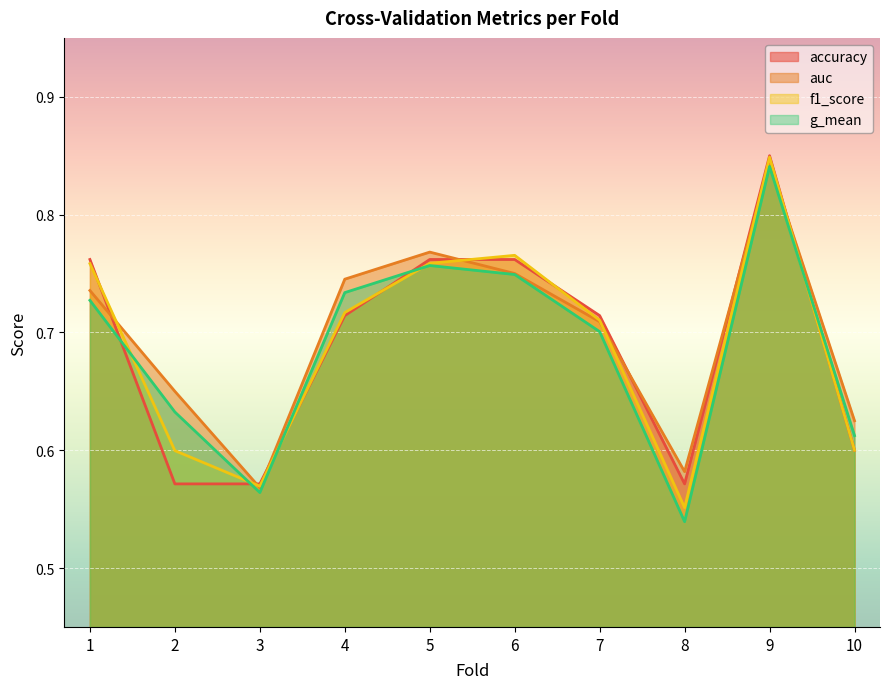

Reading left to right, list all the values displayed in this chart.

accuracy: 1=0.8	2=0.6	3=0.6	4=0.7	5=0.8	6=0.8	7=0.7	8=0.6	9=0.8	10=0.6
auc: 1=0.7	2=0.7	3=0.6	4=0.7	5=0.8	6=0.8	7=0.7	8=0.6	9=0.8	10=0.6
f1_score: 1=0.8	2=0.6	3=0.6	4=0.7	5=0.8	6=0.8	7=0.7	8=0.6	9=0.8	10=0.6
g_mean: 1=0.7	2=0.6	3=0.6	4=0.7	5=0.8	6=0.7	7=0.7	8=0.5	9=0.8	10=0.6